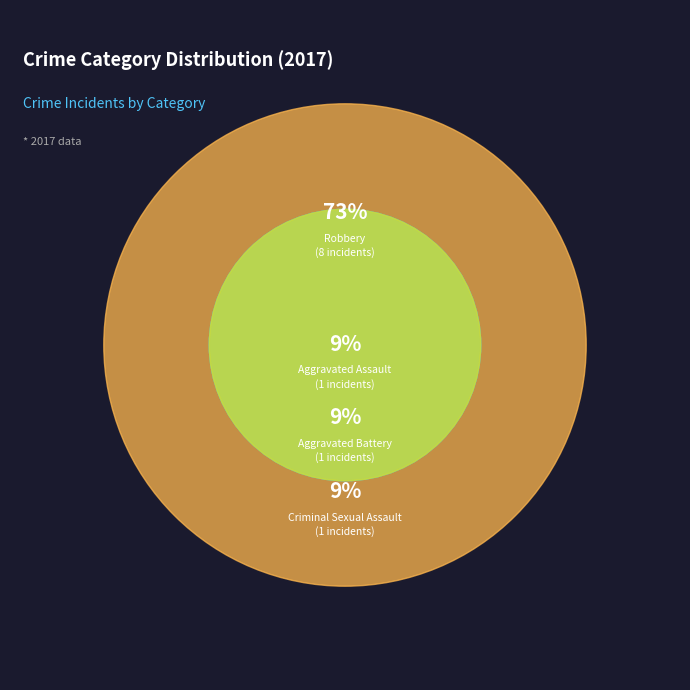

How many slices are in this pie chart?

4